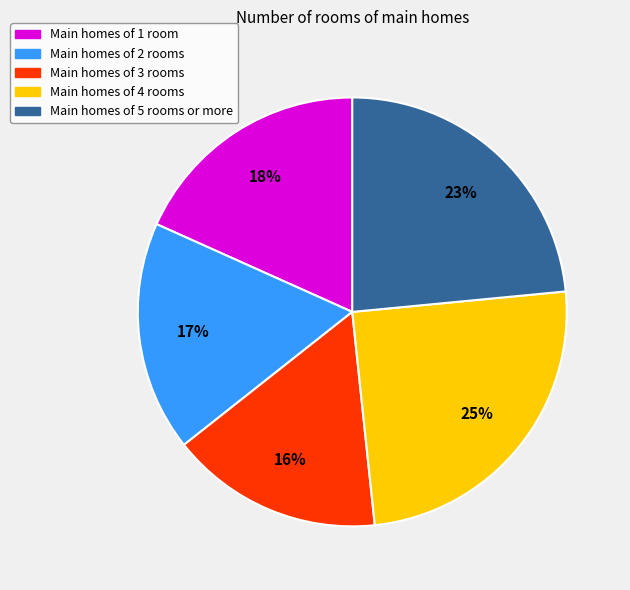

To the nearest percent, what is the difference between the largest and smallest slice percentages?

9%